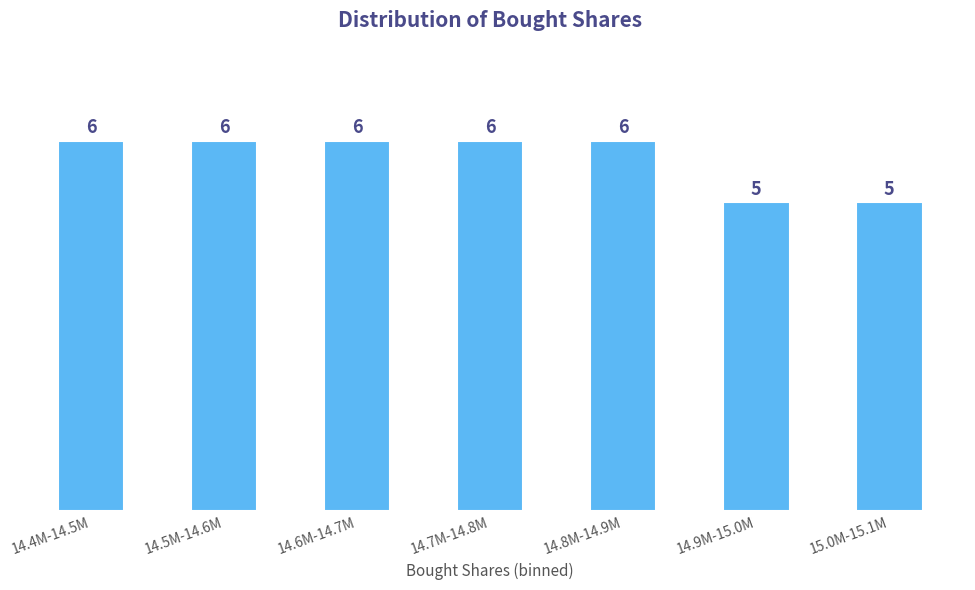

Reading left to right, what are all the values shown in this chart?

6	6	6	6	6	5	5